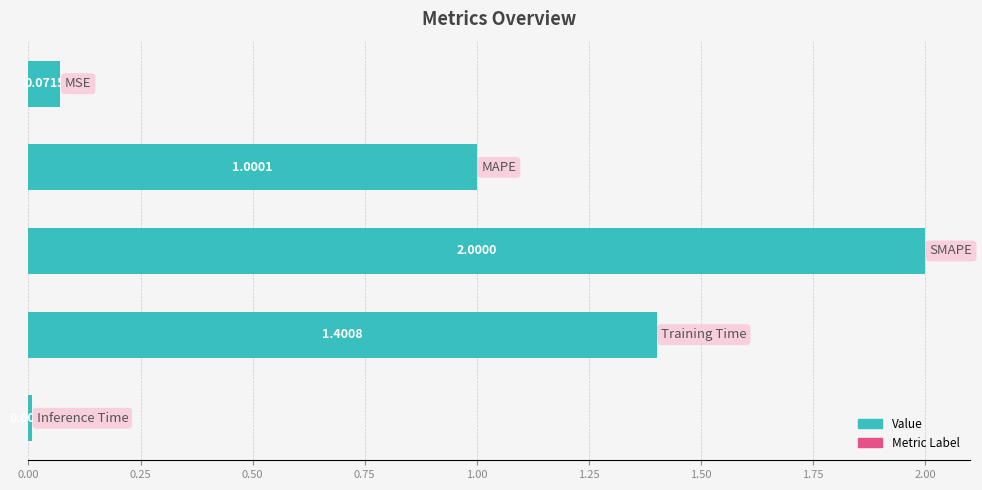

What is the difference between the maximum and minimum values?

2.0